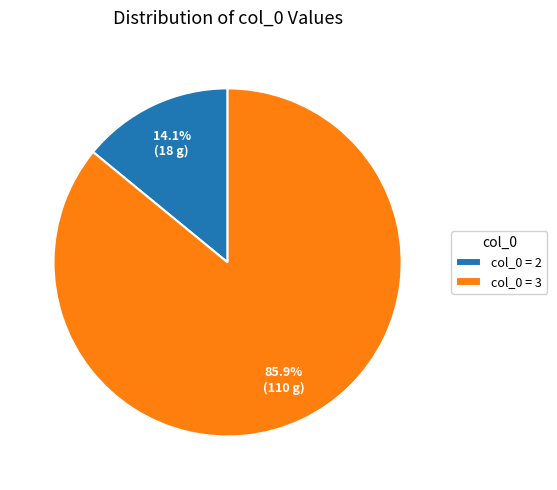

Which slice is the smallest?

col_0 = 2